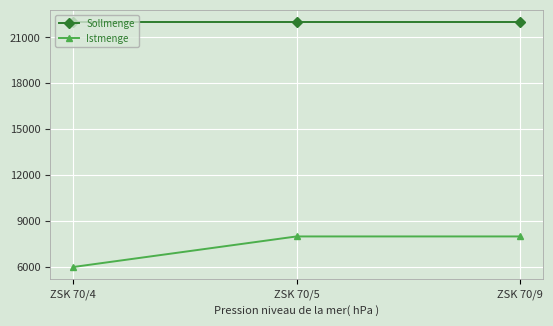

Reading right to left, list all the values displayed in this chart.

Sollmenge: 22000	22000	22000
Istmenge: 8000	8000	6000